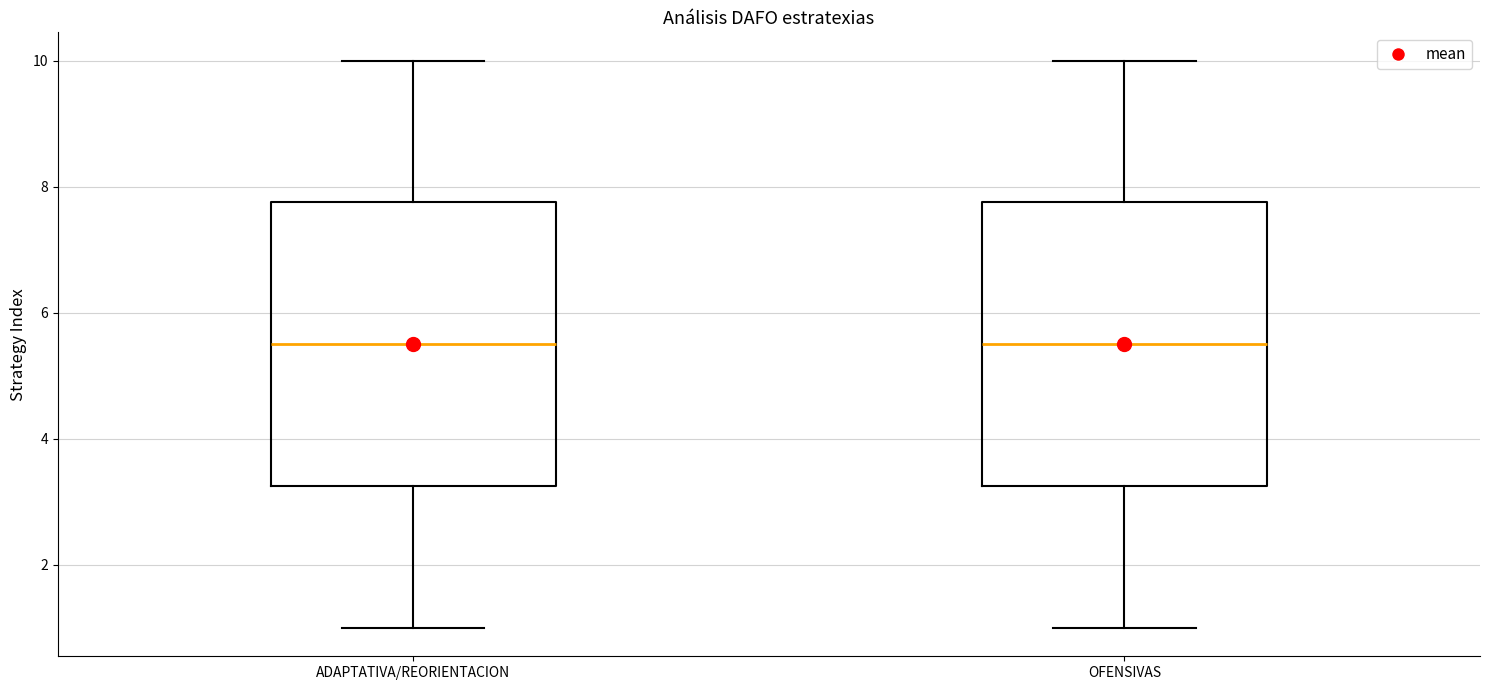

Reading left to right, read every box against the y-axis: the position of its median line, the range the box covers, and the ends of its whiskers. The values are not printed on the chart, so give them approximately, as read against the axis.

ADAPTATIVA/REORIENTACION: median 5.6, box 3.2 to 7.8, whiskers 1.0 to 10.0
OFENSIVAS: median 5.6, box 3.2 to 7.8, whiskers 1.0 to 10.0